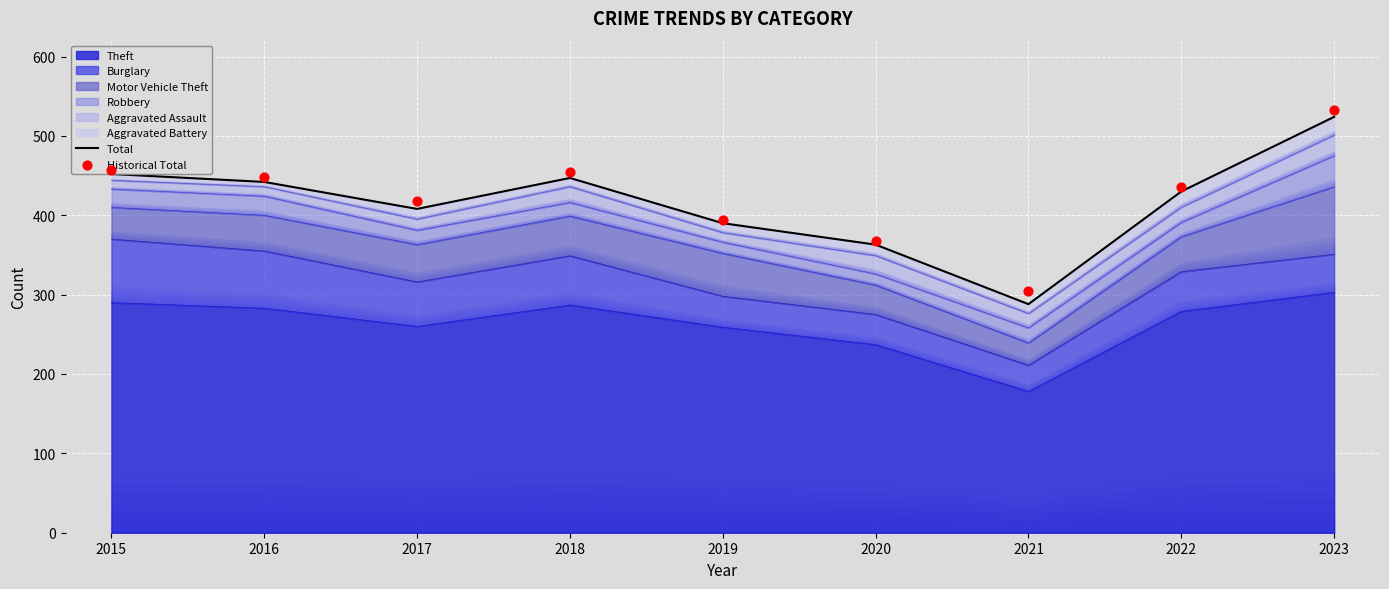

At how many categories does at least one series exceed 368?

7